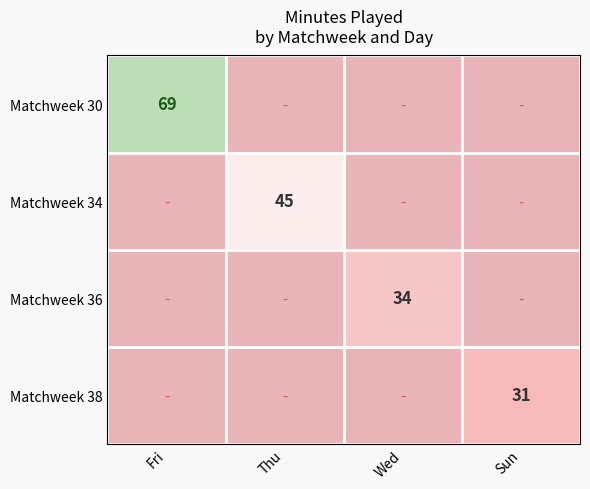

Which has a higher value, Fri or Sun?

Fri